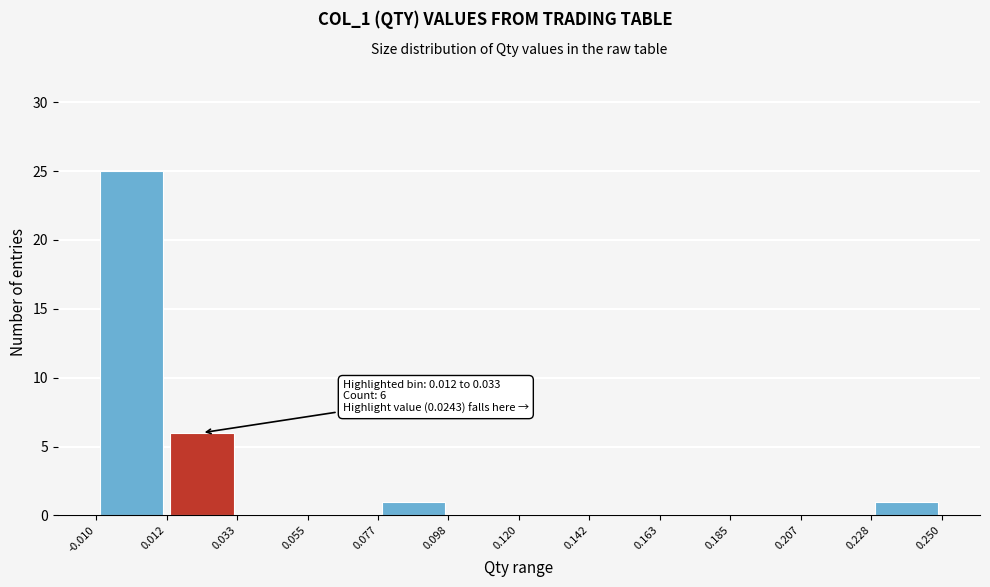

Which range on the x-axis has the tallest bar?

-0.010 to 0.012